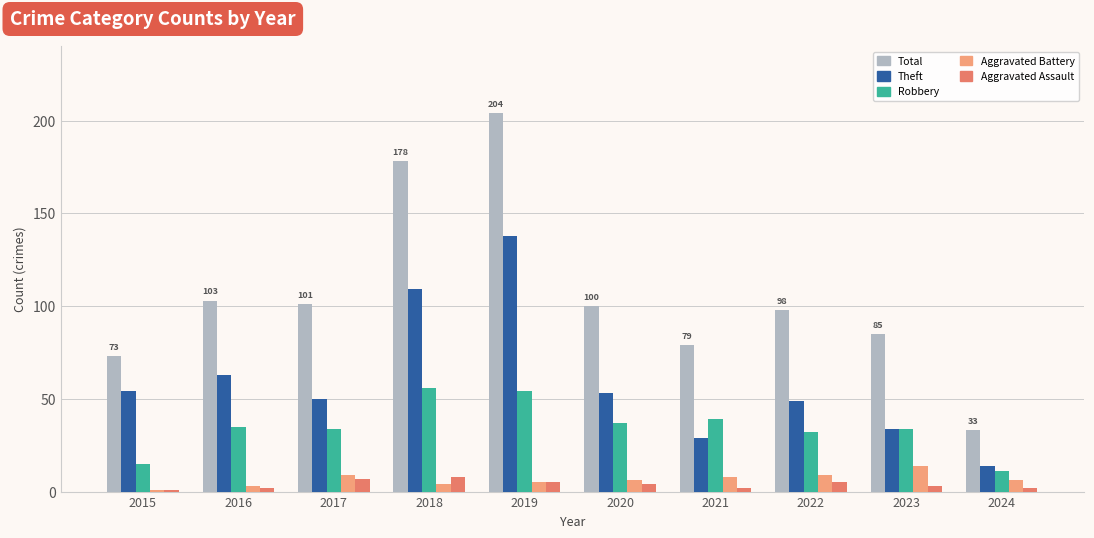

What is the value of the Aggravated Assault bar at the 5th from the left?

5